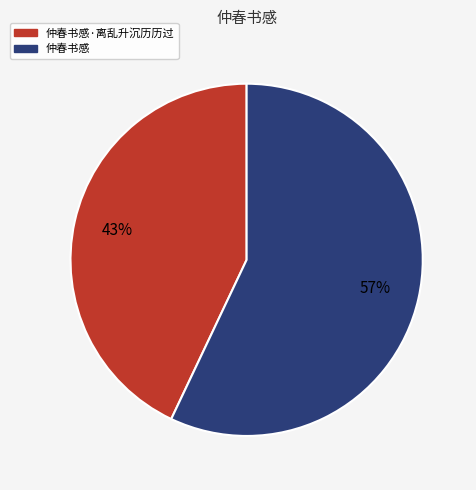

Combined, do 仲春书感 and 仲春书感·离乱升沉历历过 account for over 50%?

Yes